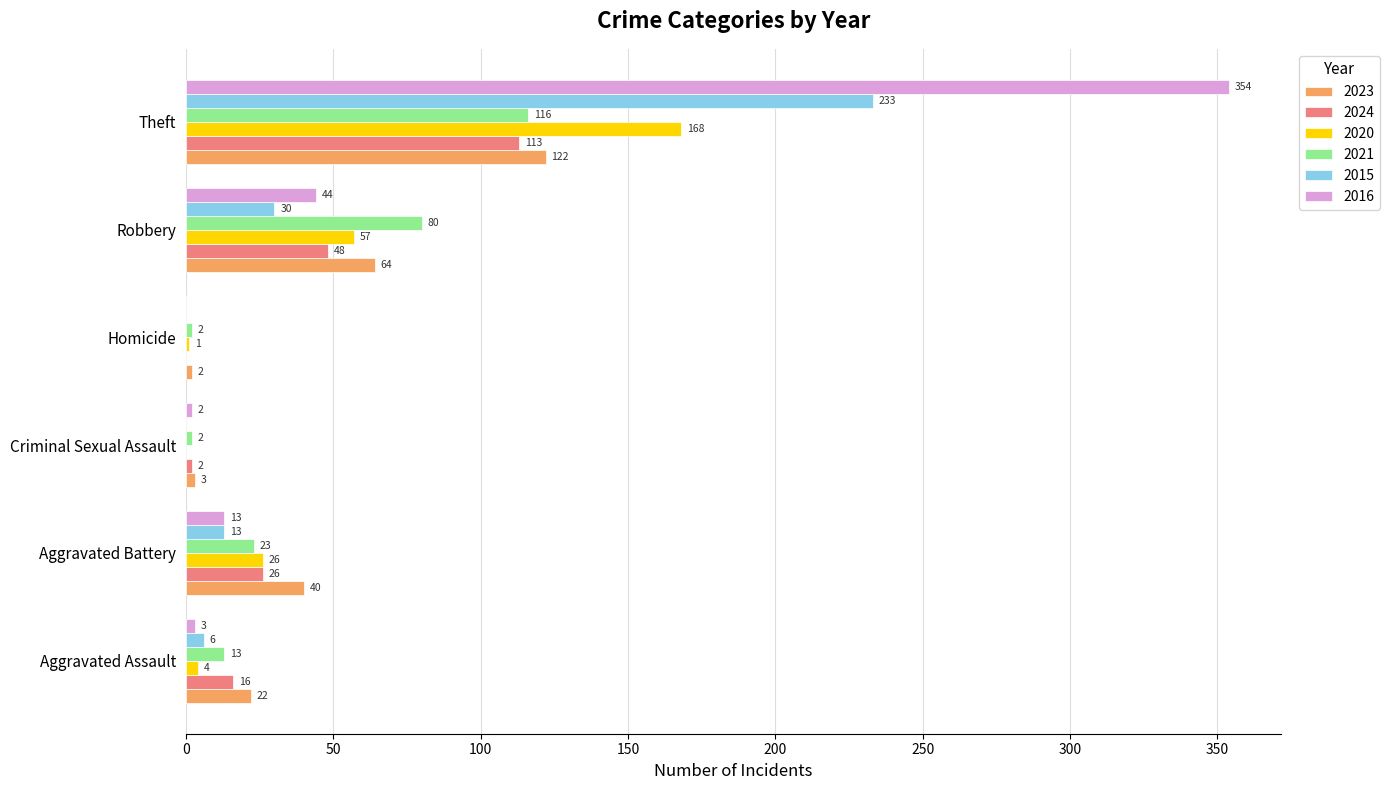

What is the sum of all 2024 values?

205